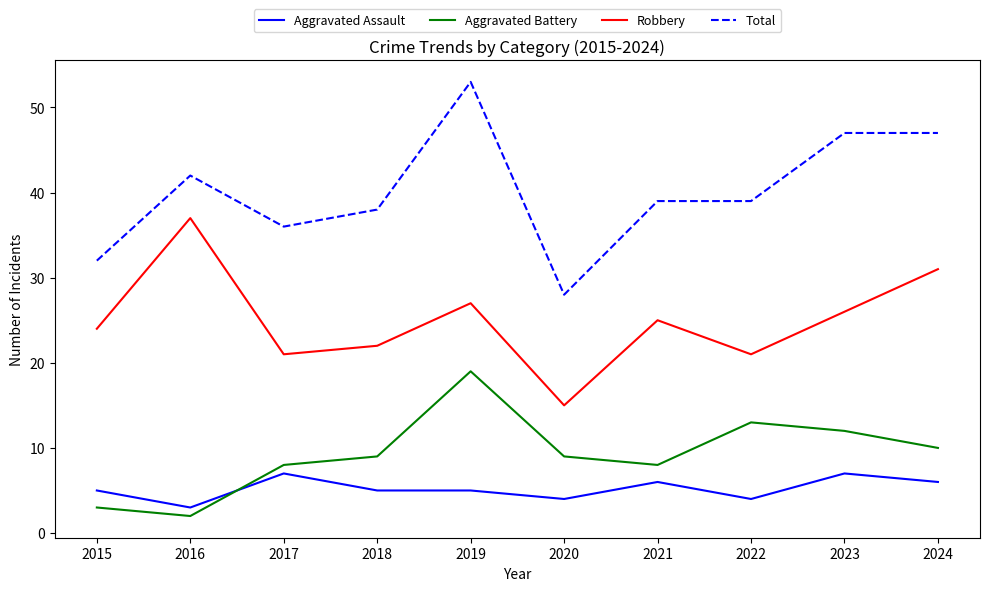

Which series has the largest total across all categories?

Total